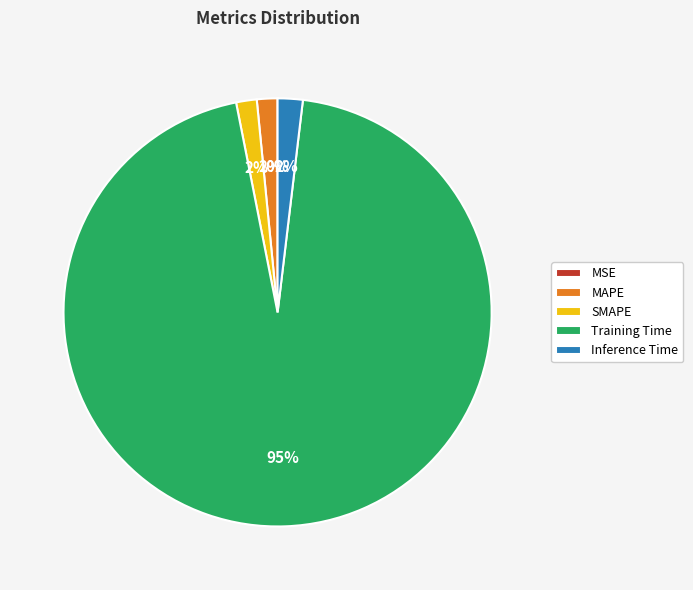

Which slice represents more than half of the pie?

Training Time